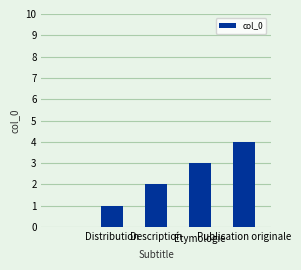

How many categories are shown in the chart?

5